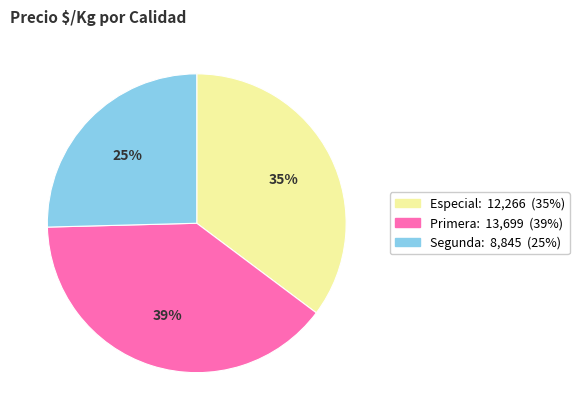

Combined, do Segunda and Primera account for over 50%?

Yes